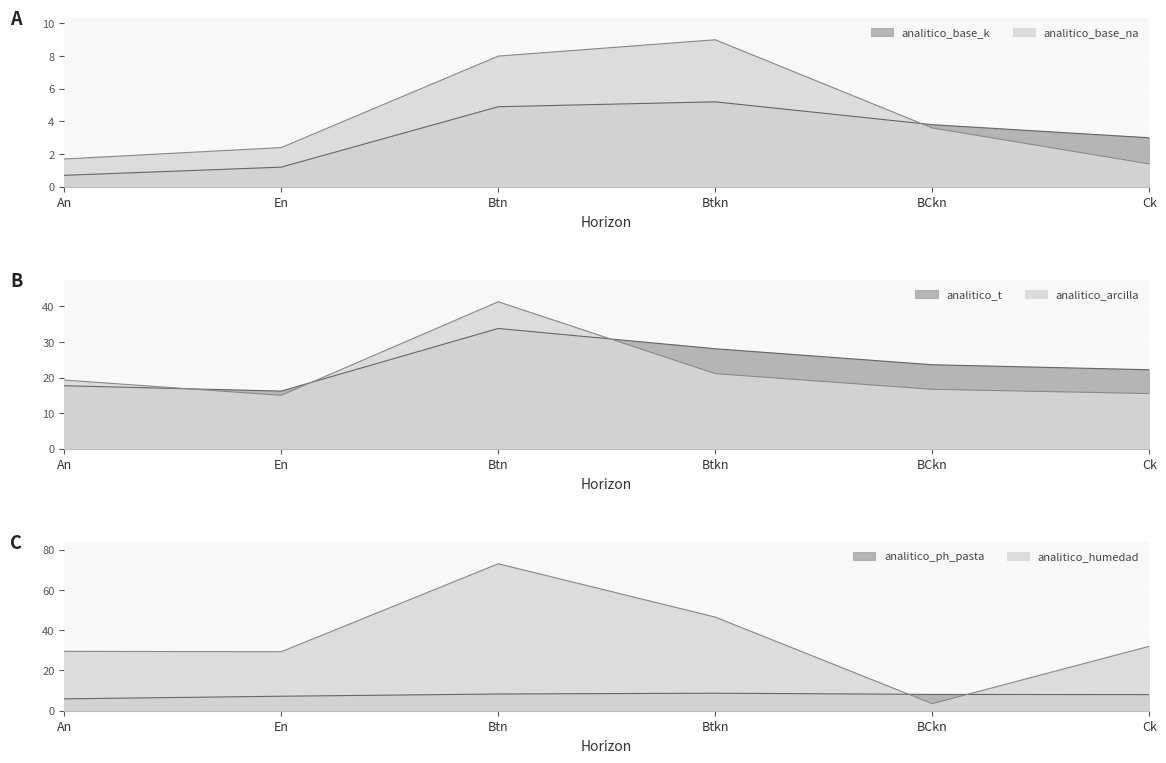

What is the label of the 3rd point from the left?

Btn